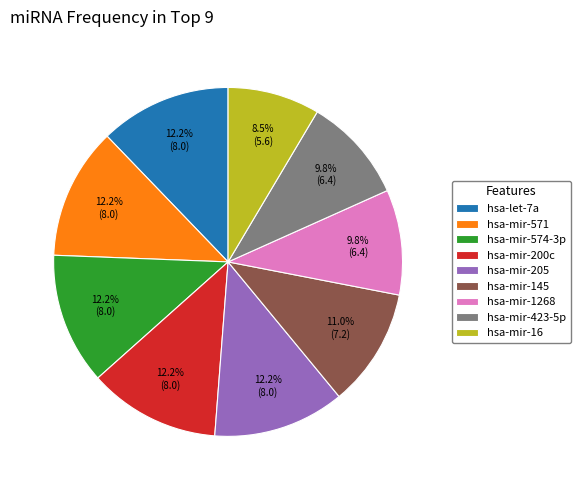

Does any single category account for the majority?

No